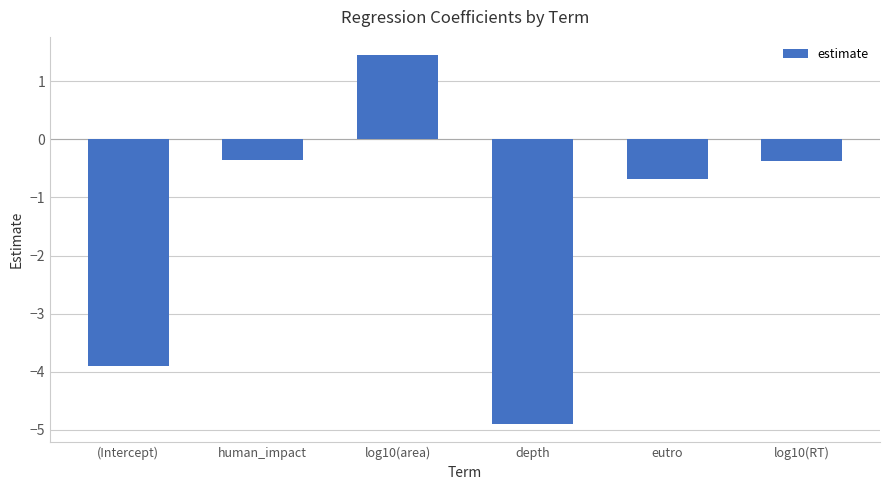

What is the approximate value at (Intercept)?

-3.9